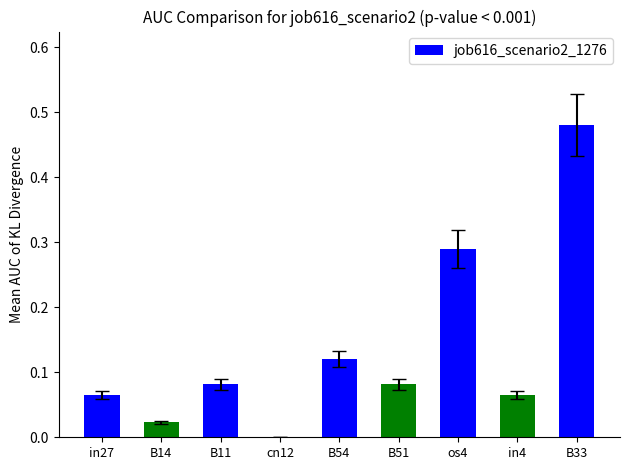

True or false: the data shows 0.7 at B33.

False